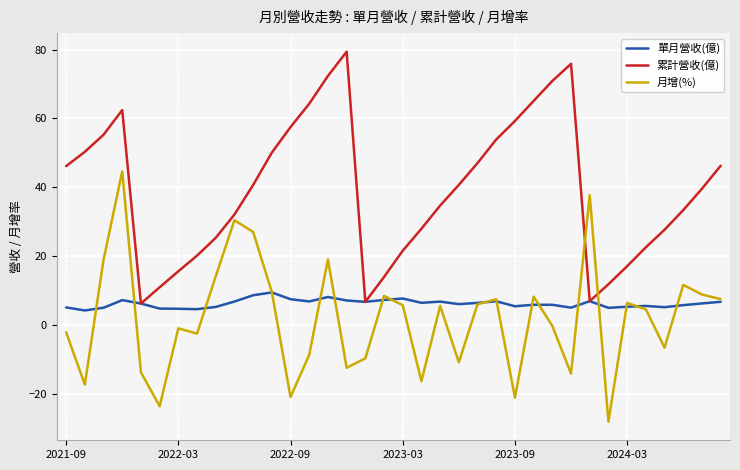

What is the sum of all 月增(%) values?

70.5